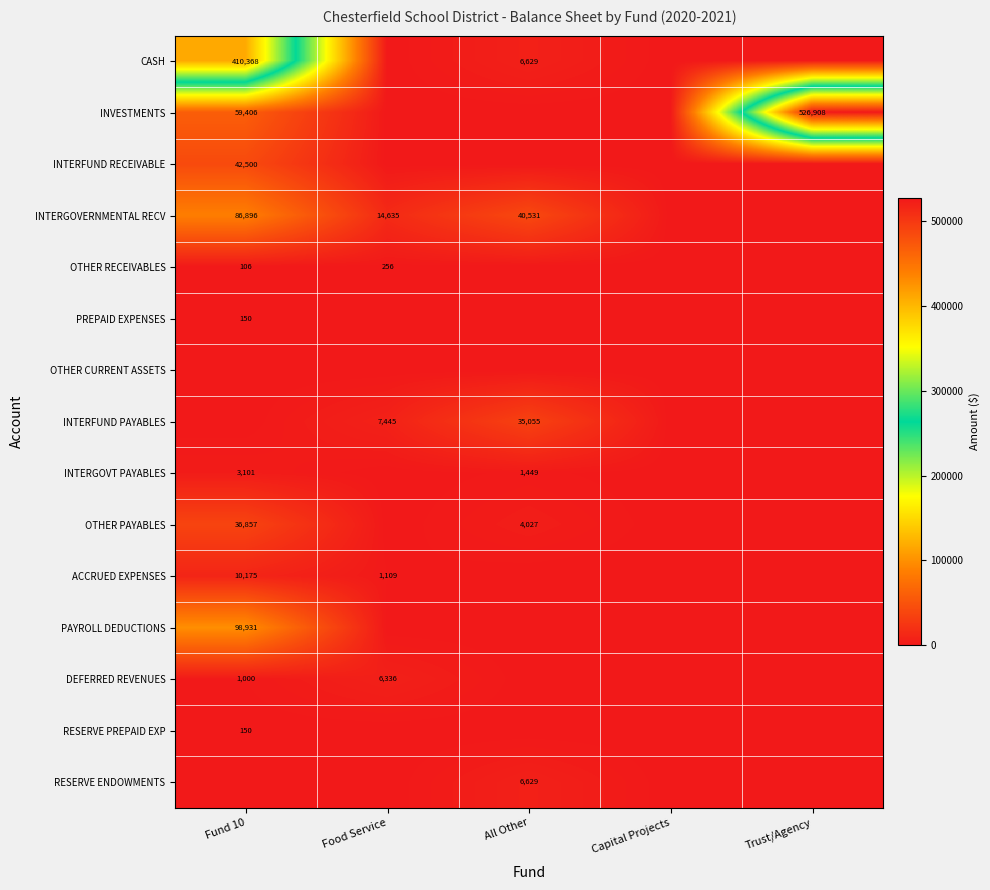

True or false: ACCRUED EXPENSES has a value of 17893 at Fund 10.

False